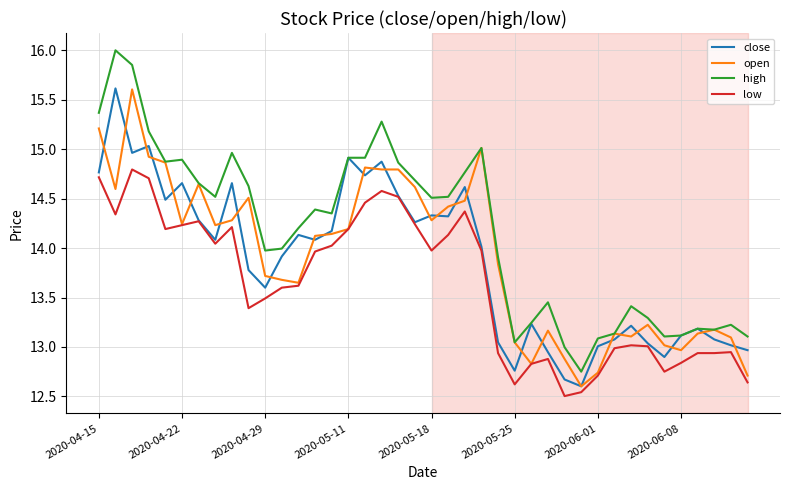

True or false: low and high intersect in this chart.

False